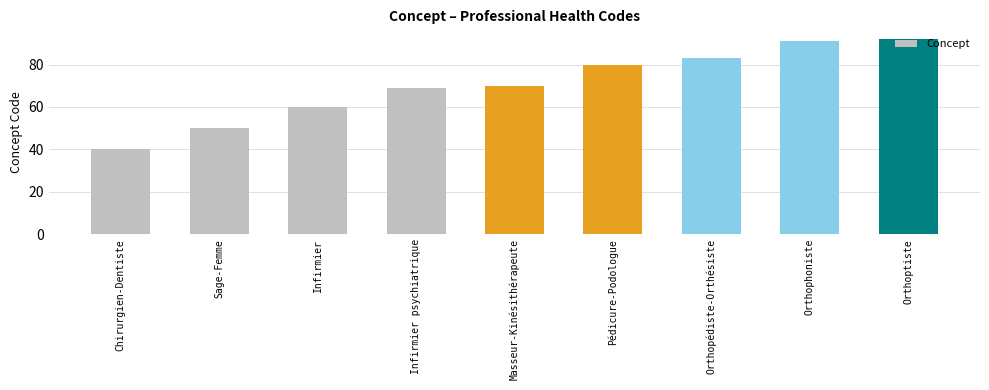

How many series are shown in this chart?

1